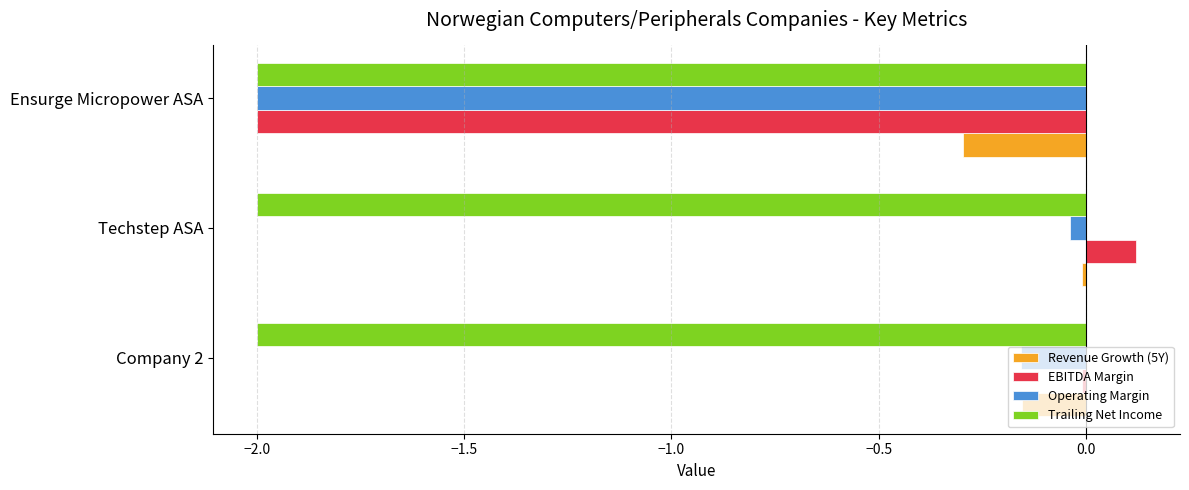

At which category does the chart reach its peak across all series?

Techstep ASA